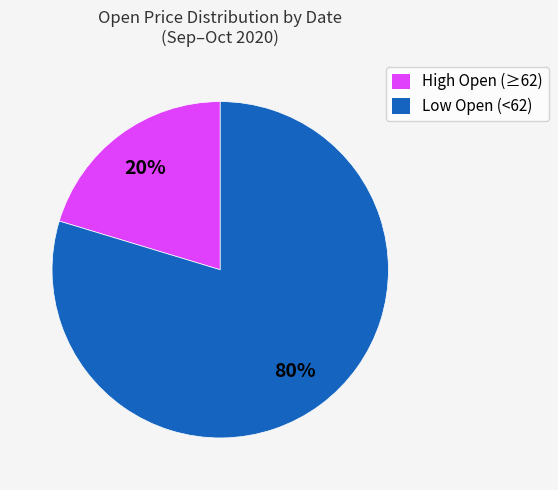

Is there a majority slice in this chart?

Yes